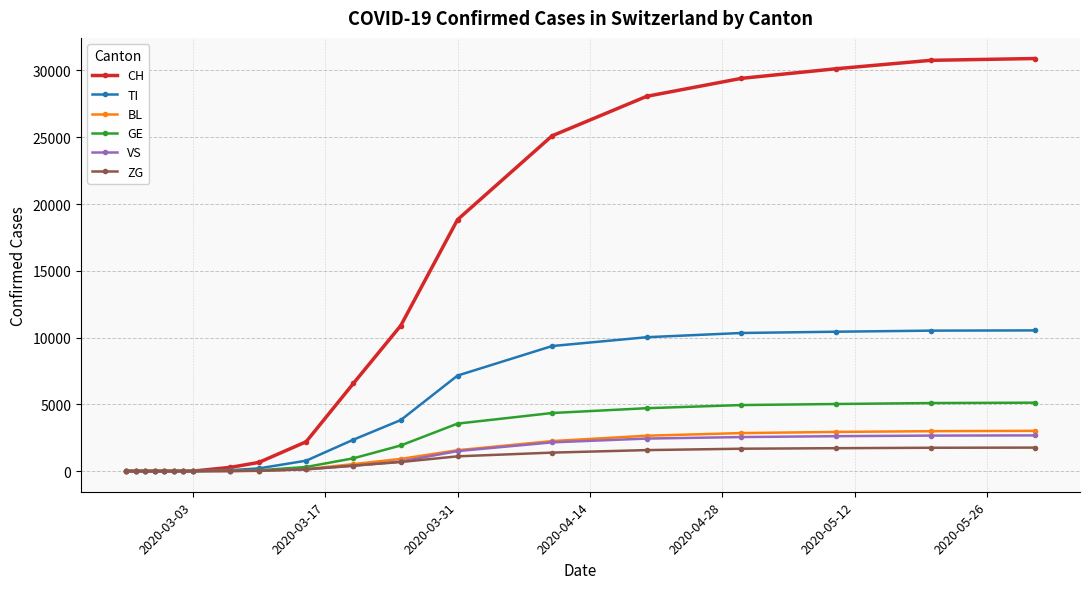

Count the number of categories in the chart.

20